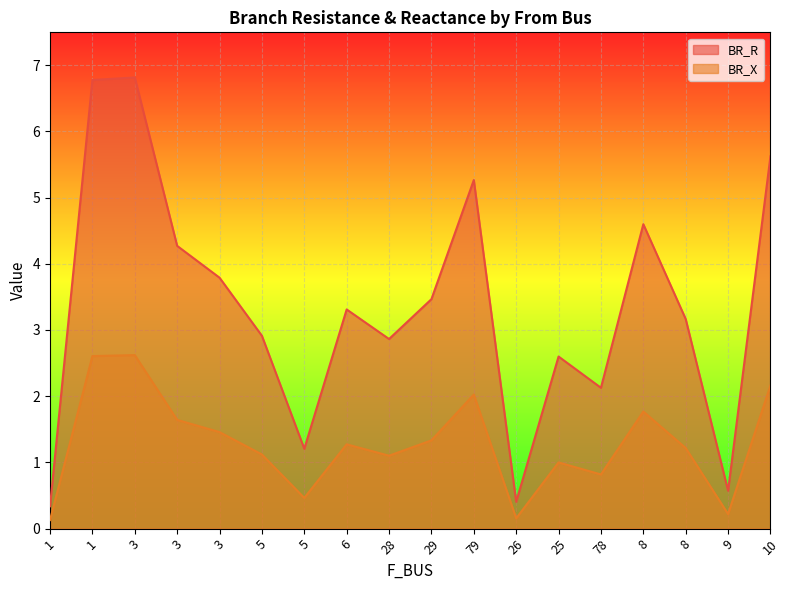

What are all the series names shown in the legend?

BR_R, BR_X